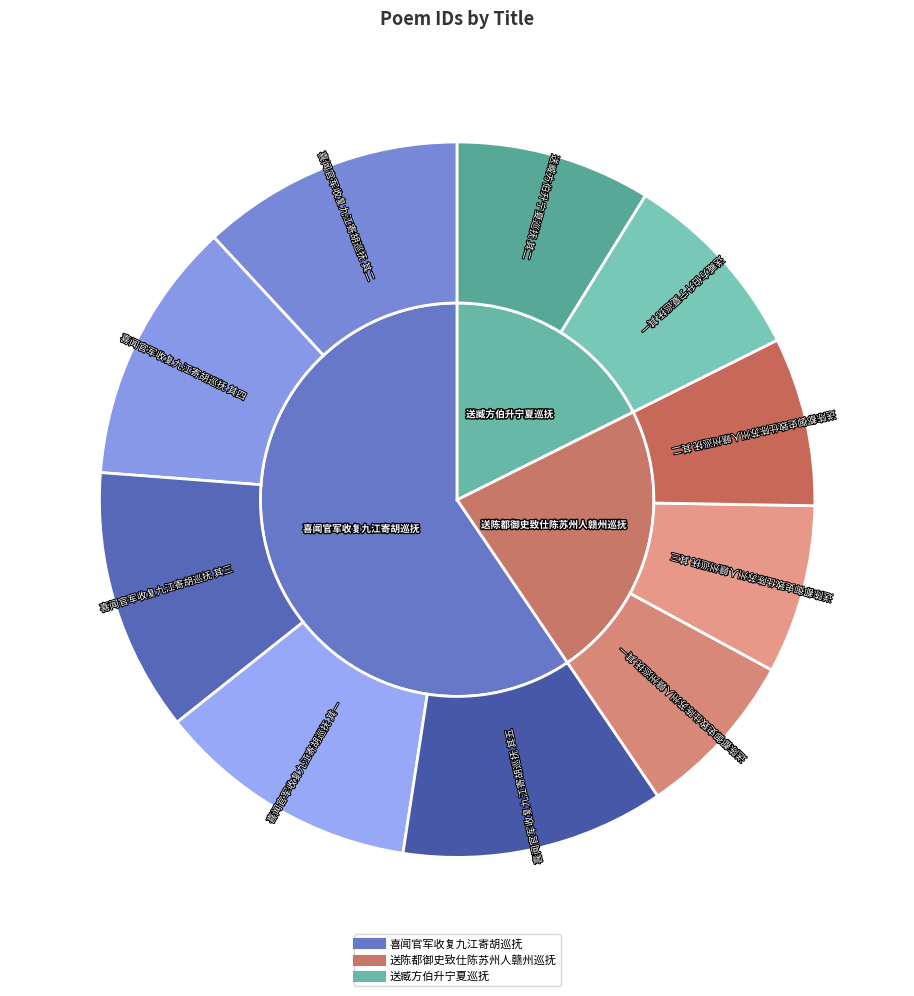

Combined, what portion of the pie is 喜闻官军收复九江寄胡巡抚 其一 and 喜闻官军收复九江寄胡巡抚 其二?

23.8%